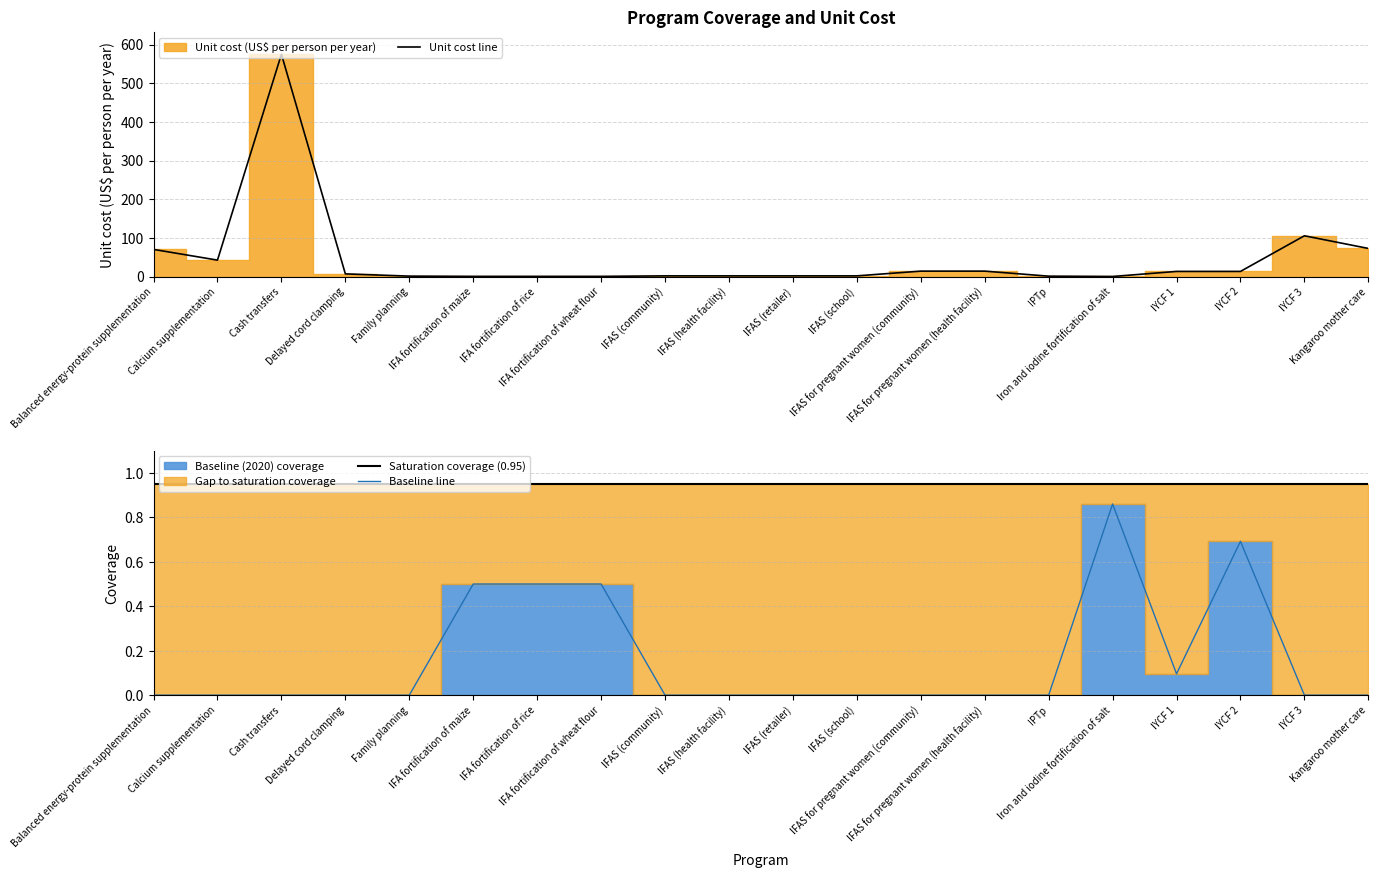

True or false: Saturation coverage (0.95) and Baseline line cross at least once.

False